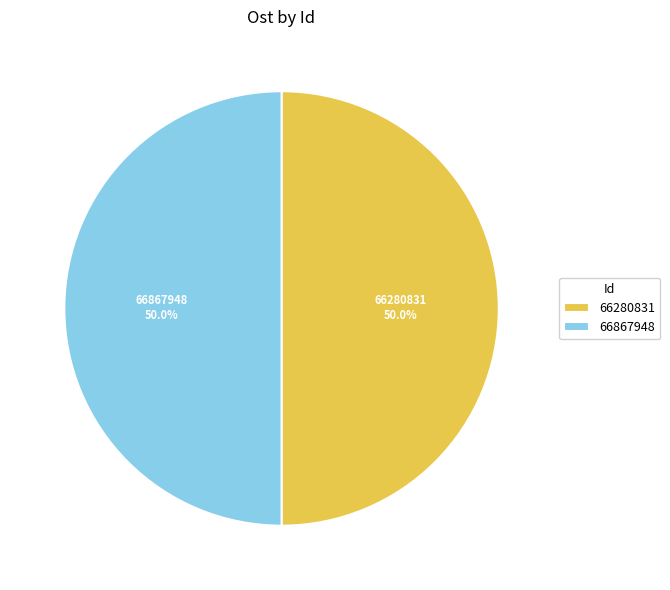

How many slices are in this pie chart?

2